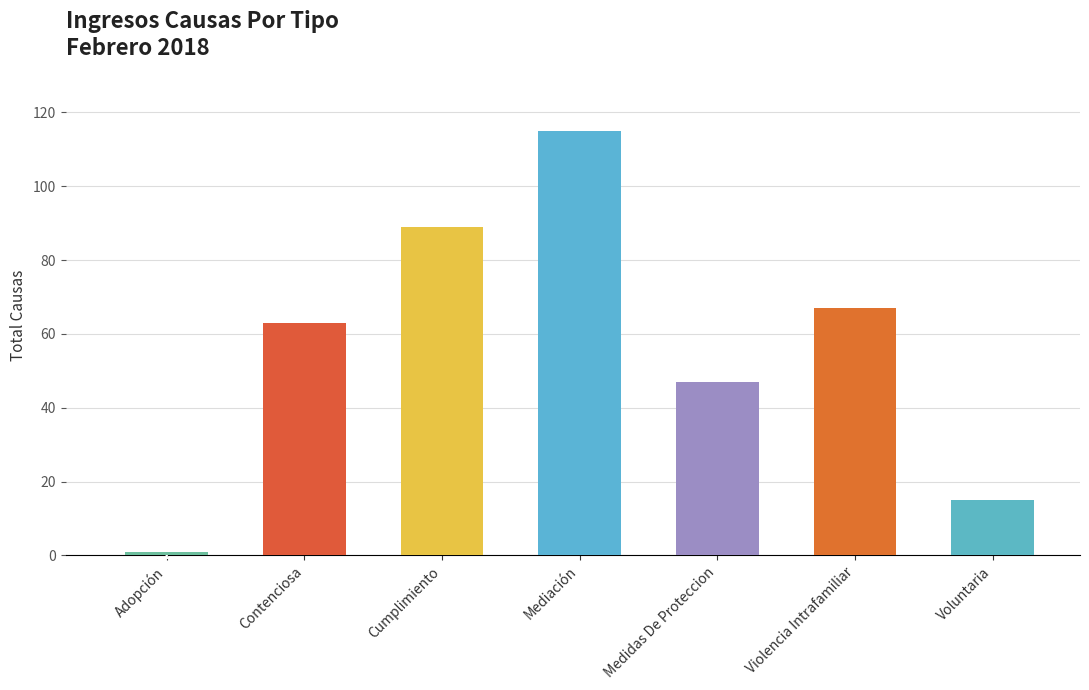

How many bars are there in total?

7